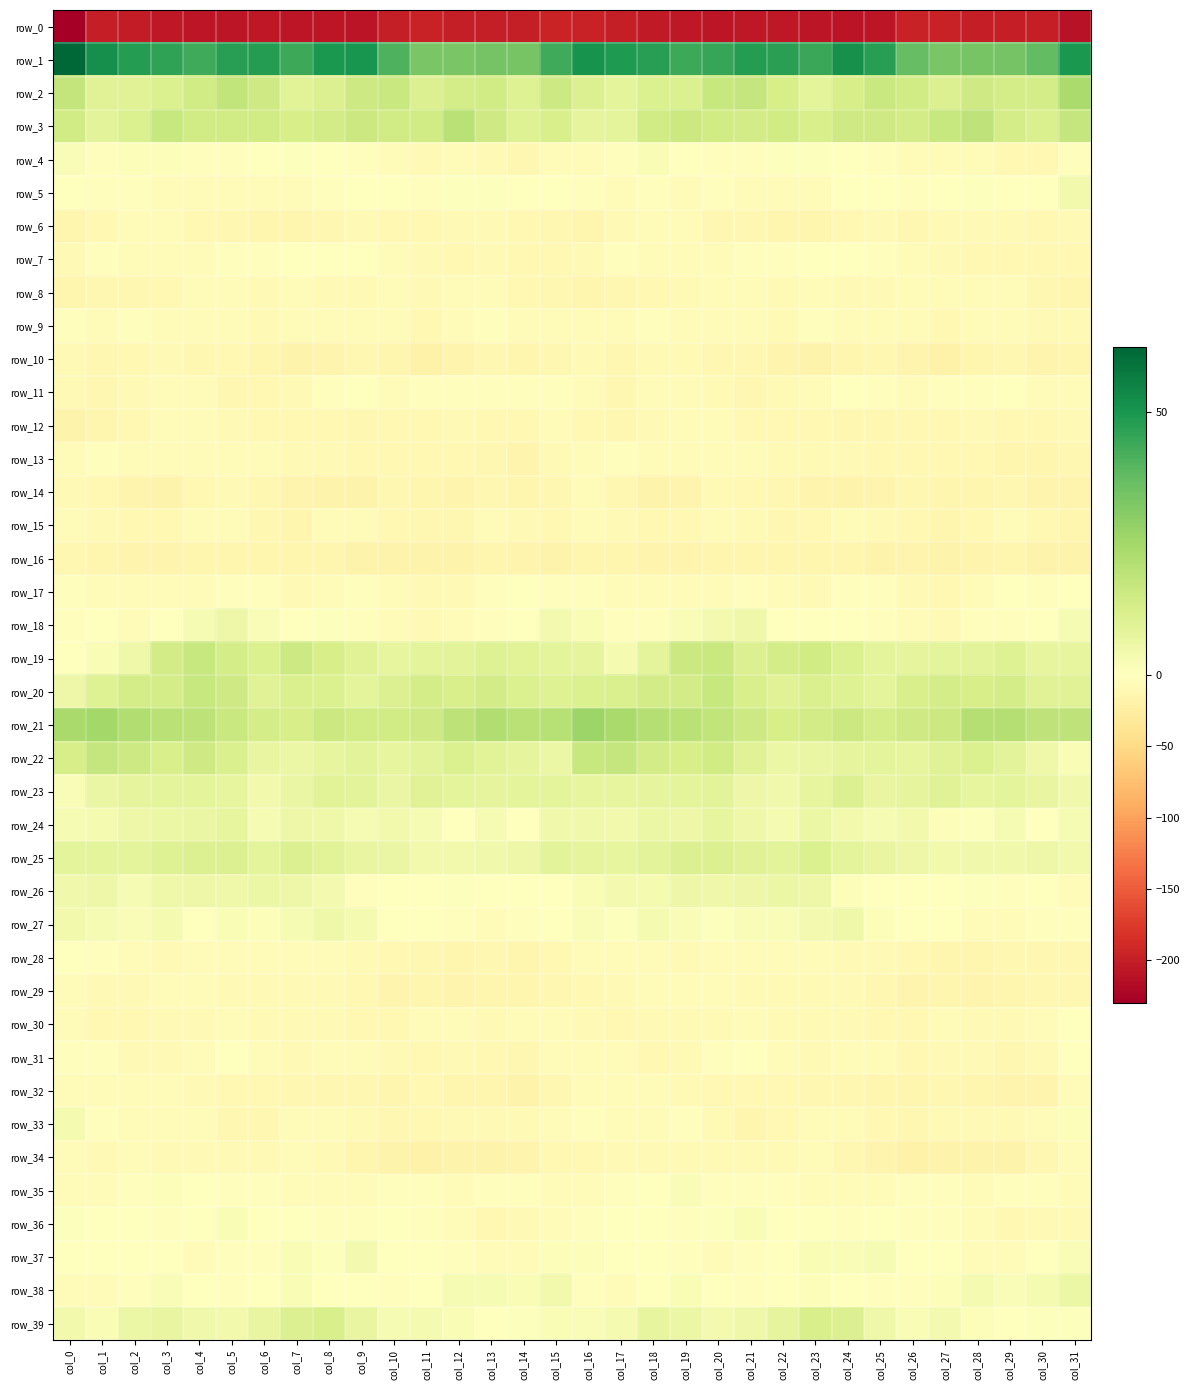

What is the highest value of the row_20 series?

16.9